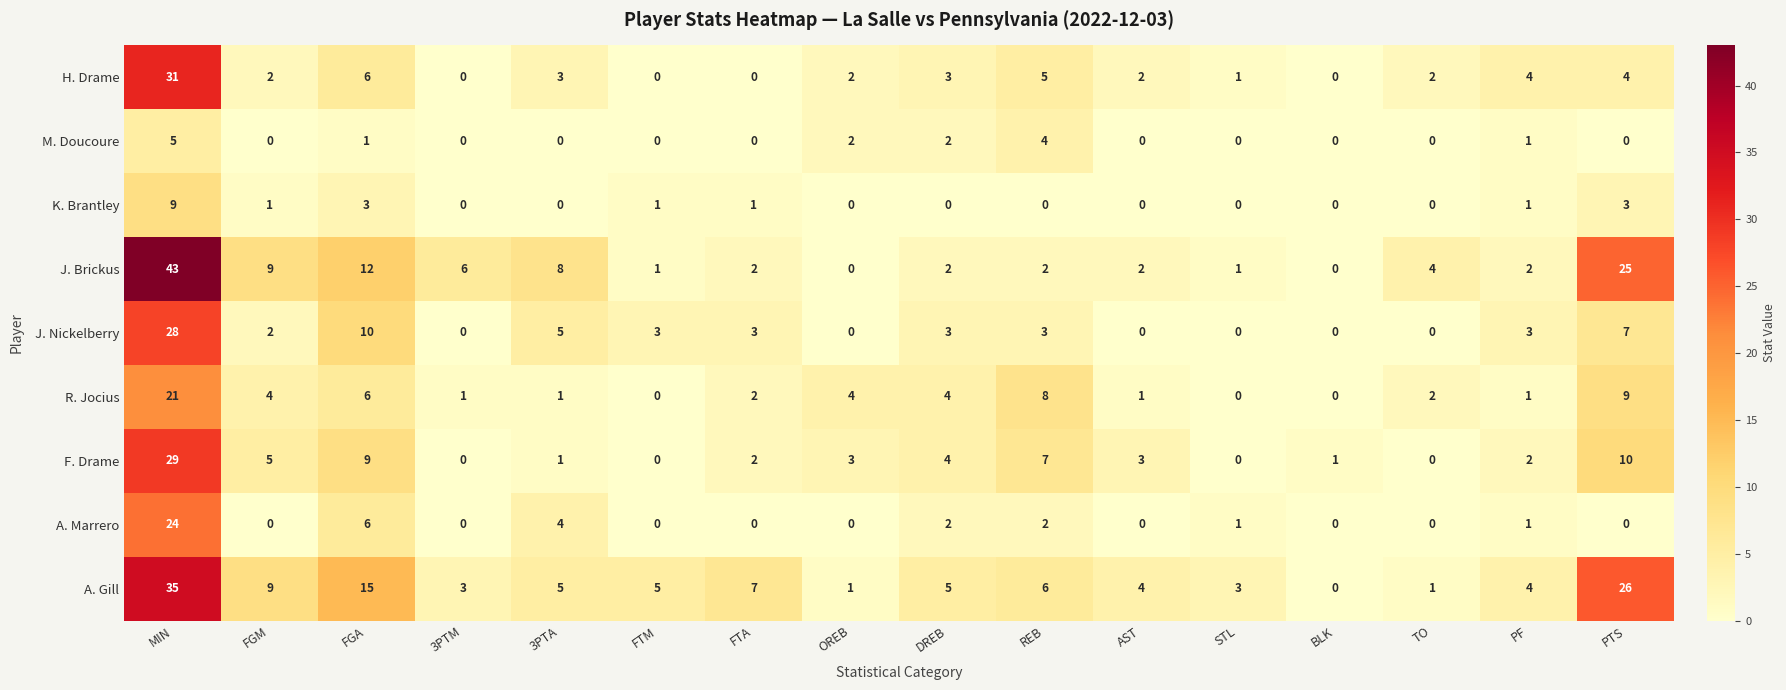

How many categories are shown in the chart?

16